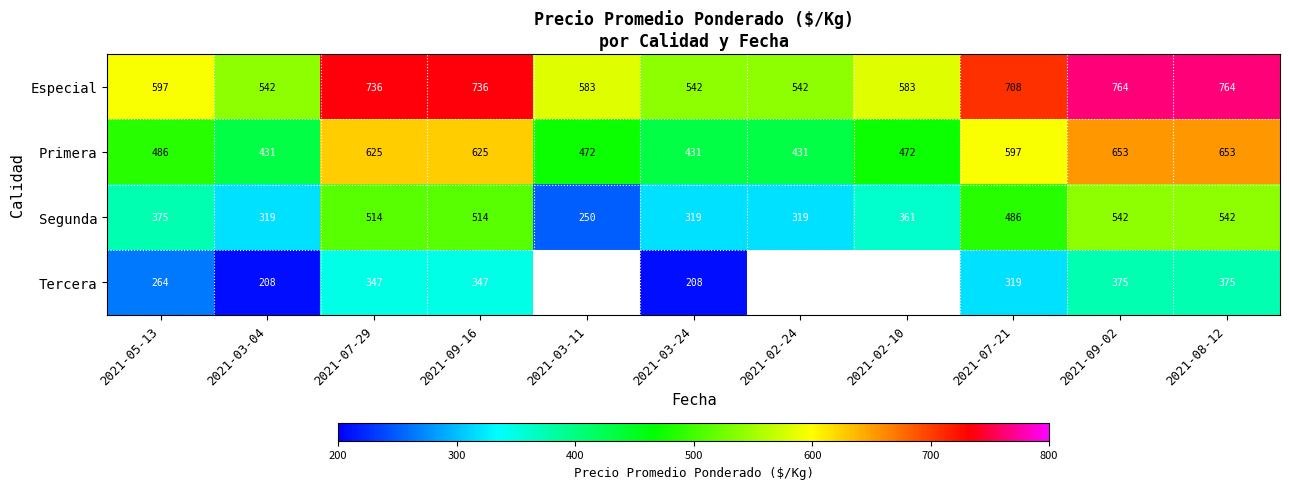

The value of Primera at 2021-07-21 is 278.4. True or false?

False